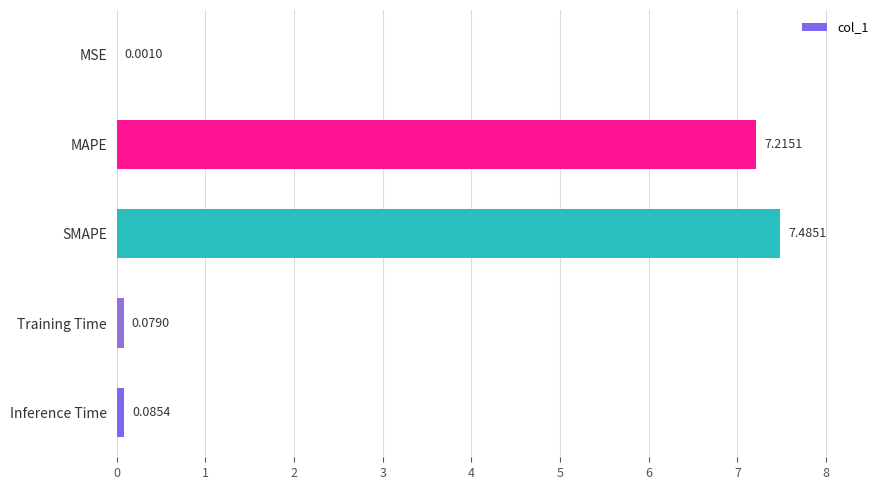

What is the greatest value displayed?

7.5